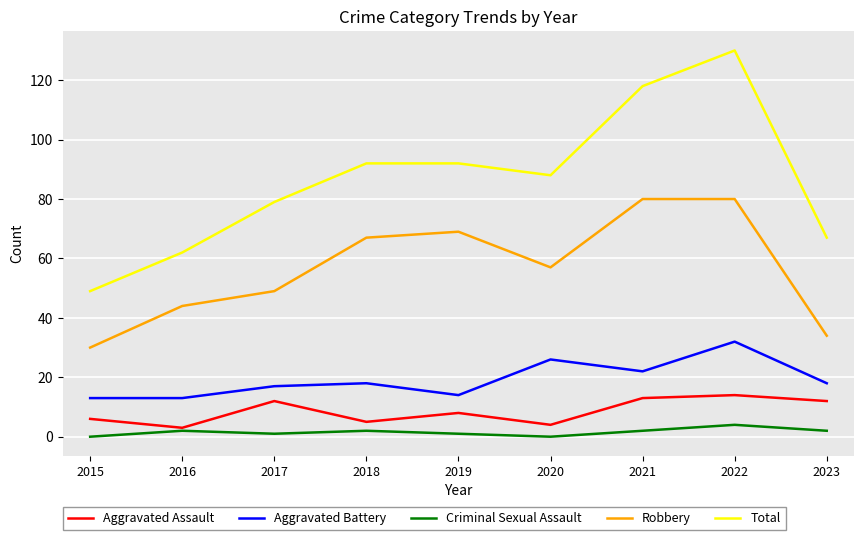

What is the difference between the maximum and second lowest values in the Aggravated Battery series?

19